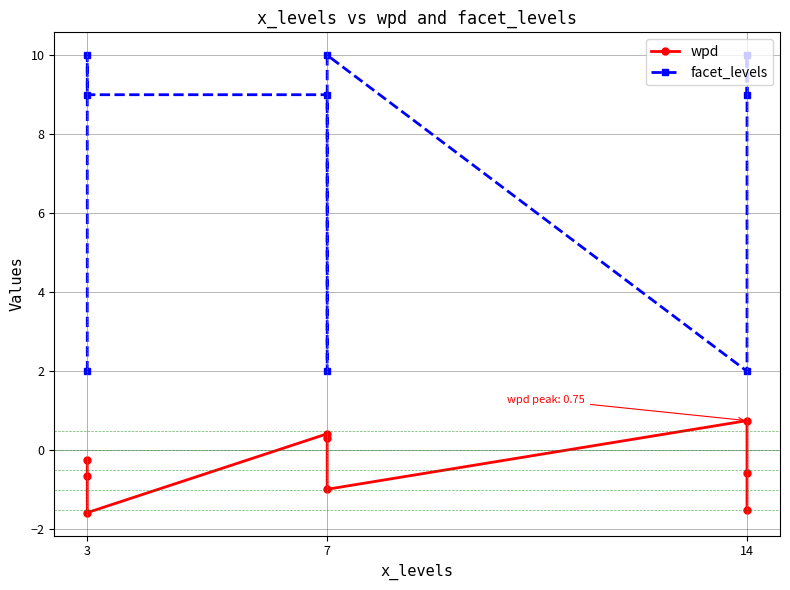

What is the label of the 6th point from the right?

3